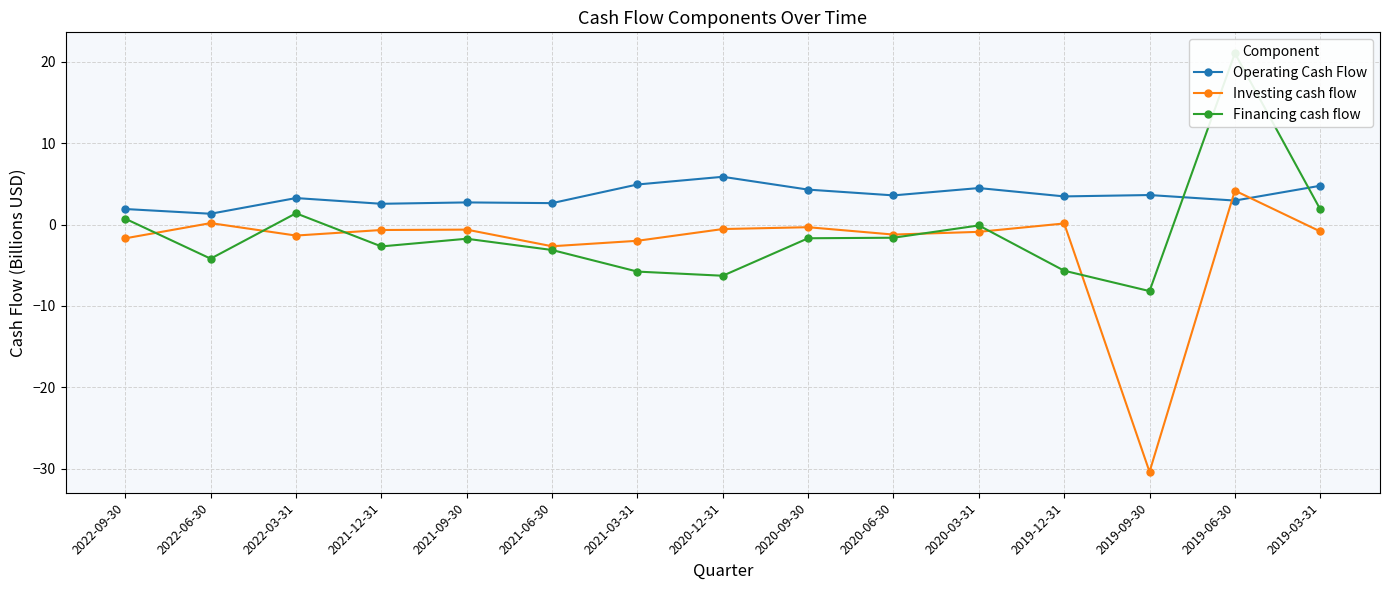

Reading right to left, list all the values displayed in this chart.

Operating Cash Flow: 2019-03-31=4.8	2019-06-30=2.9	2019-09-30=3.6	2019-12-31=3.5	2020-03-31=4.5	2020-06-30=3.6	2020-09-30=4.3	2020-12-31=5.9	2021-03-31=4.9	2021-06-30=2.6	2021-09-30=2.7	2021-12-31=2.5	2022-03-31=3.2	2022-06-30=1.3	2022-09-30=1.9
Investing cash flow: 2019-03-31=-0.9	2019-06-30=4.2	2019-09-30=-30.4	2019-12-31=0.1	2020-03-31=-0.9	2020-06-30=-1.2	2020-09-30=-0.3	2020-12-31=-0.6	2021-03-31=-2.0	2021-06-30=-2.7	2021-09-30=-0.6	2021-12-31=-0.7	2022-03-31=-1.4	2022-06-30=0.2	2022-09-30=-1.7
Financing cash flow: 2019-03-31=1.9	2019-06-30=21.0	2019-09-30=-8.2	2019-12-31=-5.7	2020-03-31=-0.1	2020-06-30=-1.6	2020-09-30=-1.7	2020-12-31=-6.3	2021-03-31=-5.8	2021-06-30=-3.1	2021-09-30=-1.7	2021-12-31=-2.7	2022-03-31=1.4	2022-06-30=-4.2	2022-09-30=0.7